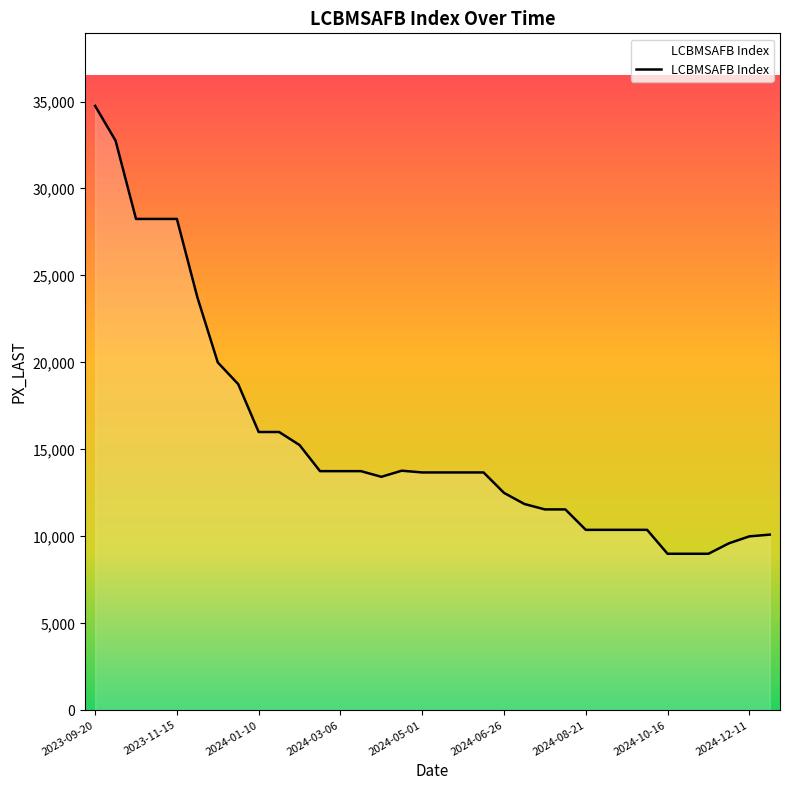

What is the smallest value displayed?

9000